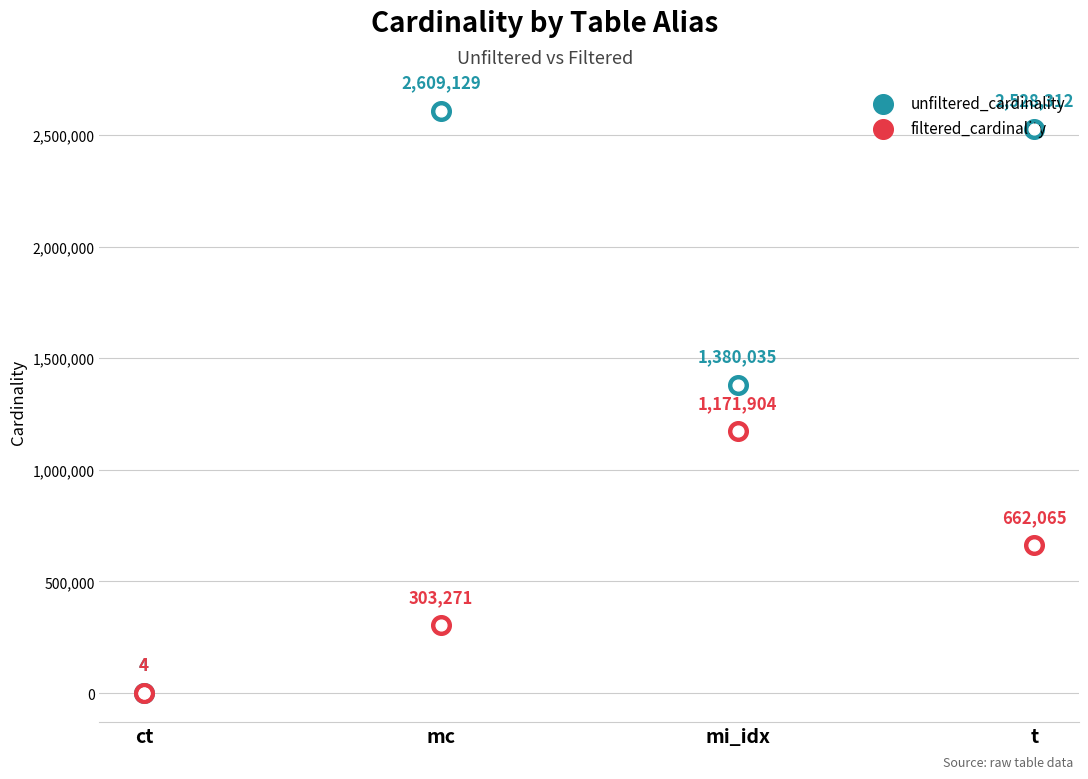

Which series reaches the minimum Y coordinate?

unfiltered_cardinality